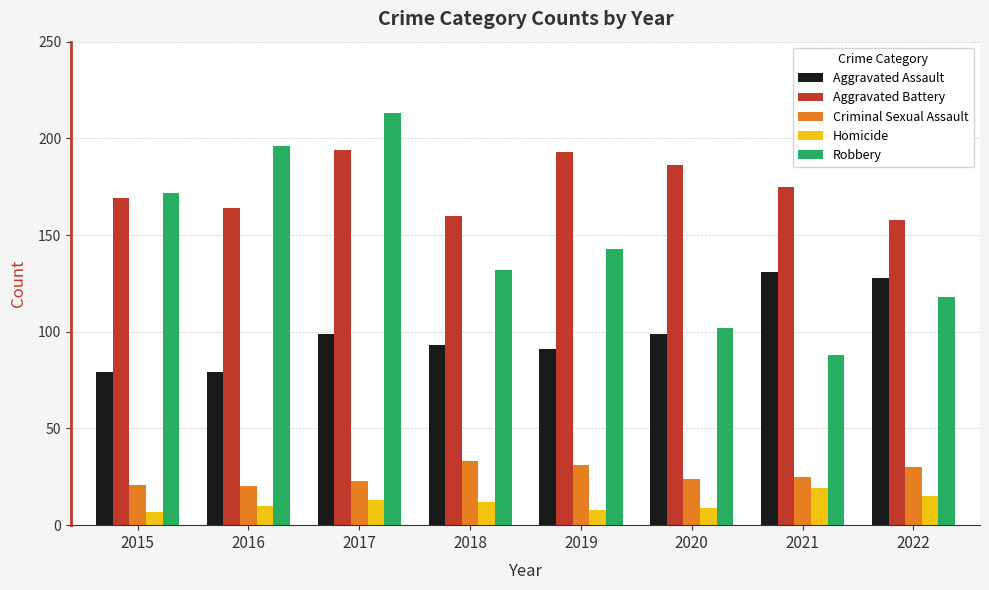

Are the bars horizontal?

No